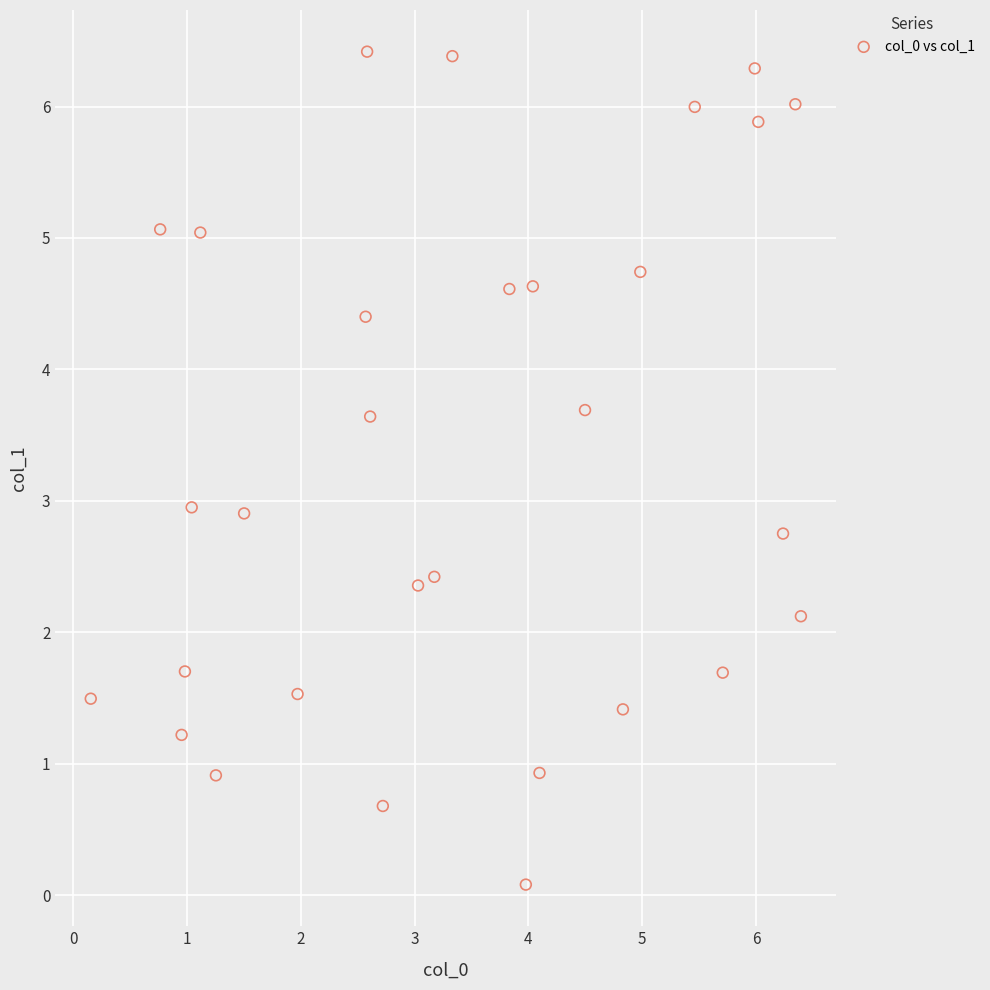

What is the range of X values (max minus min)?

6.2